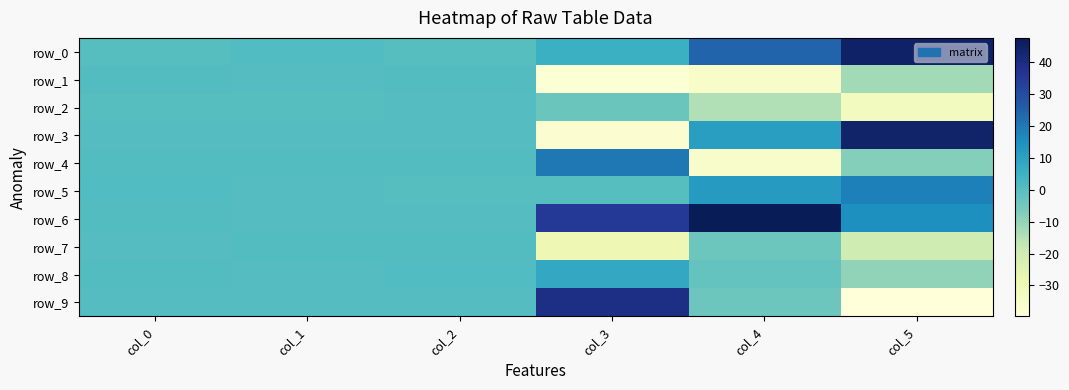

How many positive values does the row_2 series have?

3